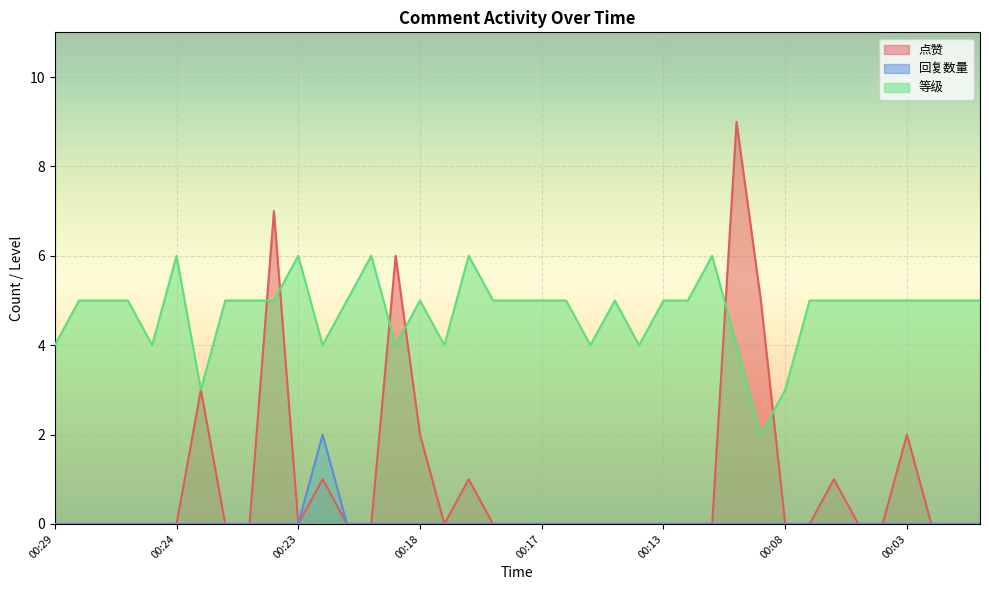

Where is the first local maximum for 等级?

00:24